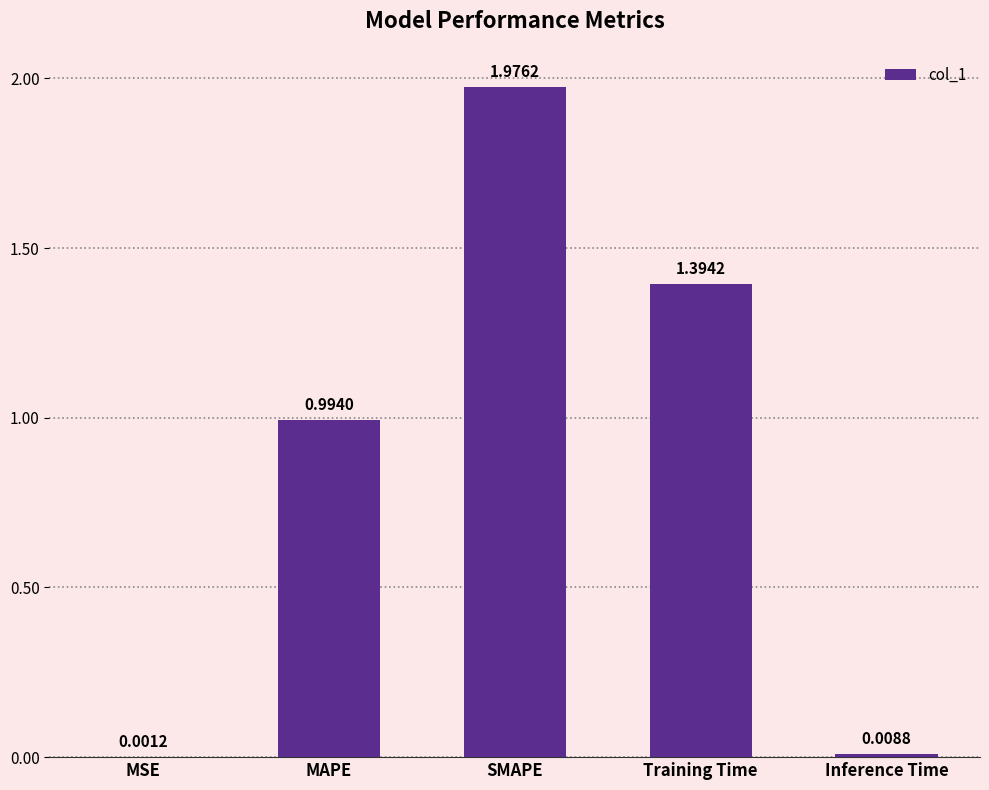

Which has a higher value, MAPE or Training Time?

Training Time